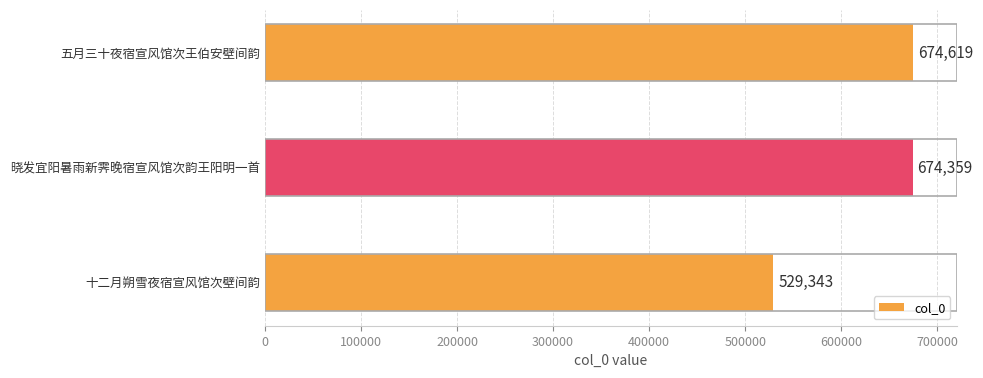

At which label is the value closest to 601981?

晓发宜阳暑雨新霁晚宿宣风馆次韵王阳明一首